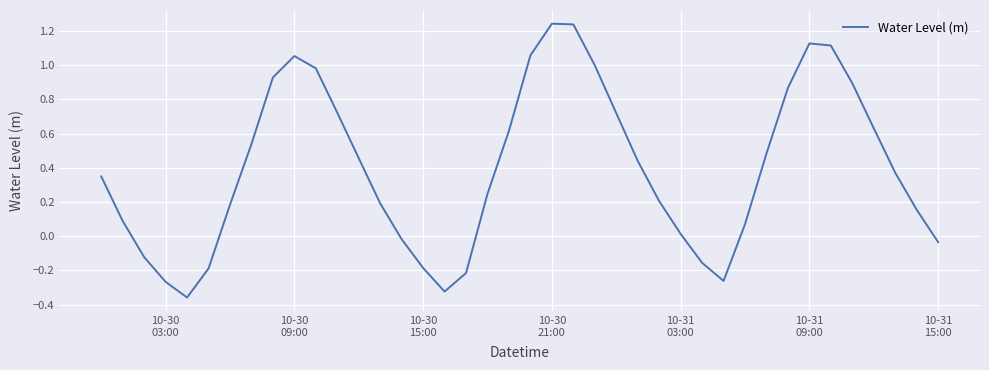

Reading left to right, extract all data points from this chart.

0.3	0.1	-0.1	-0.3	-0.4	-0.2	0.2	0.5	0.9	1.1	1.0	0.7	0.5	0.2	-0.0	-0.2	-0.3	-0.2	0.2	0.6	1.1	1.2	1.2	1.0	0.7	0.4	0.2	0.0	-0.2	-0.3	0.1	0.5	0.9	1.1	1.1	0.9	0.6	0.4	0.2	-0.0